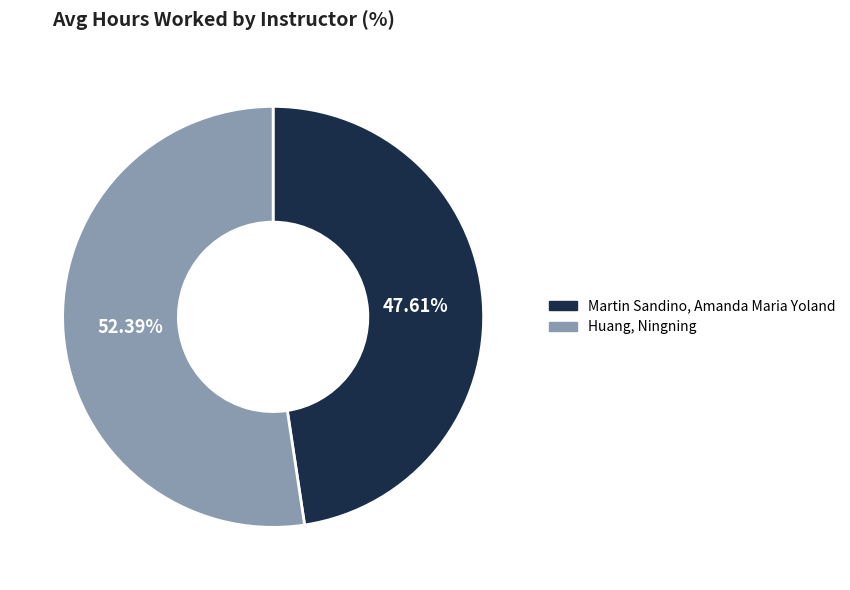

Approximately how many times larger is the value at Huang, Ningning compared to Martin Sandino, Amanda Maria Yoland?

1.1